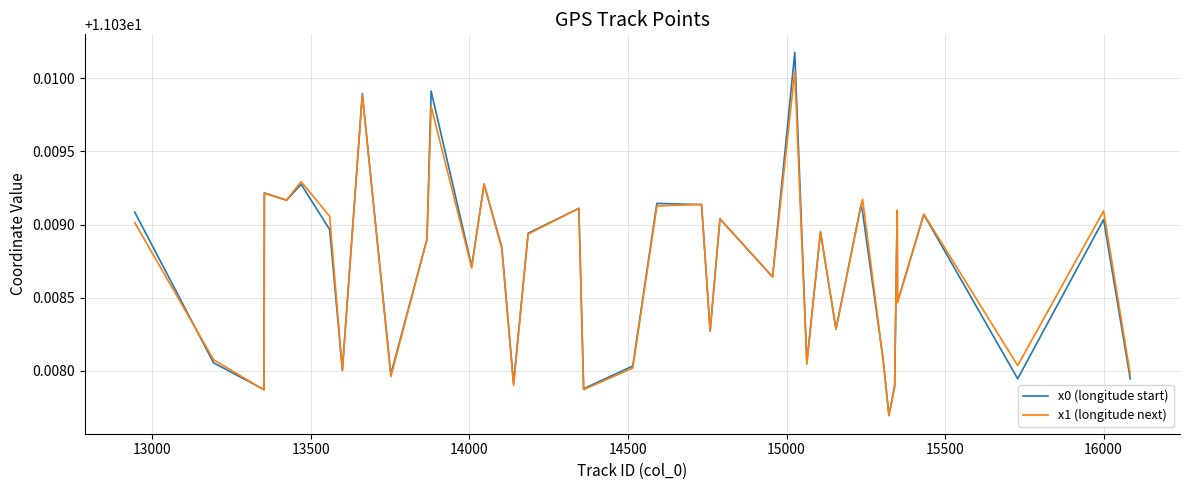

In x0 (longitude start), how many points are lower than both neighbors (excluding endpoints)?

14